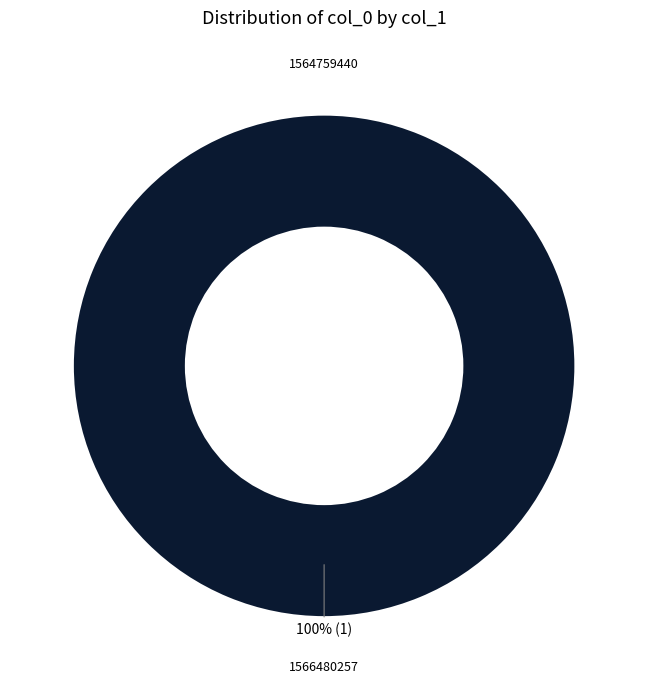

Count the number of slices in the pie.

2